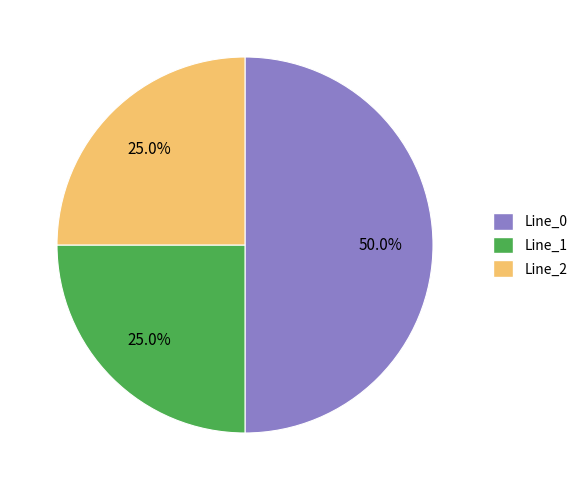

Is the sum of Line_1 and Line_0 greater than half?

Yes